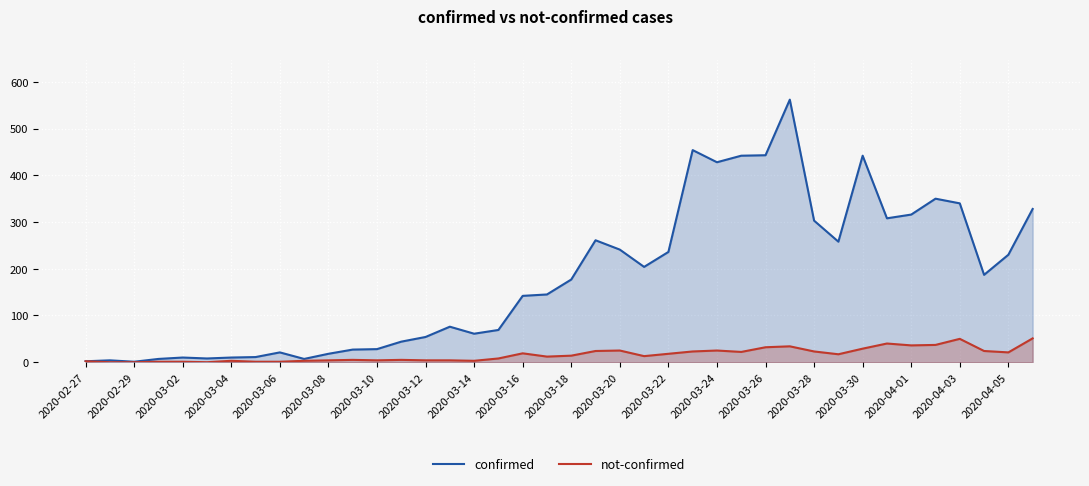

Reading left to right, transcribe all the data shown in this chart.

confirmed: 2	4	1	7	10	8	10	11	21	7	18	27	28	44	54	76	61	69	142	145	177	261	241	204	236	454	428	442	443	562	303	258	442	308	316	350	340	187	230	328
not-confirmed: 2	0	0	1	1	0	3	1	1	3	4	5	4	5	4	4	3	8	19	12	14	24	25	13	18	23	25	22	32	34	23	17	29	40	36	37	50	24	21	51